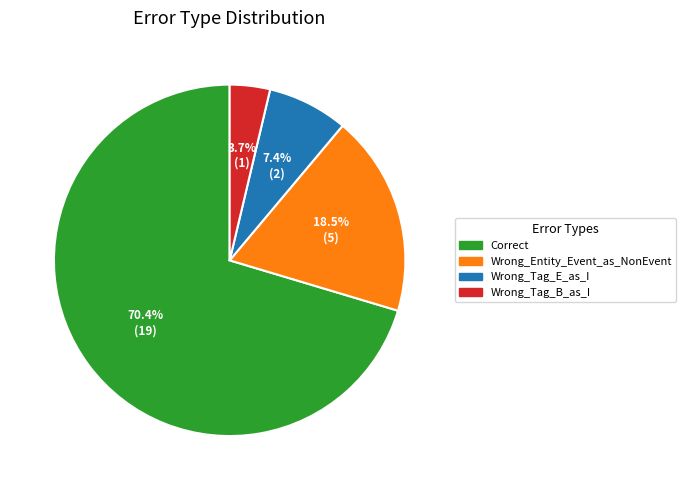

To the nearest percent, what is the average slice percentage?

25%